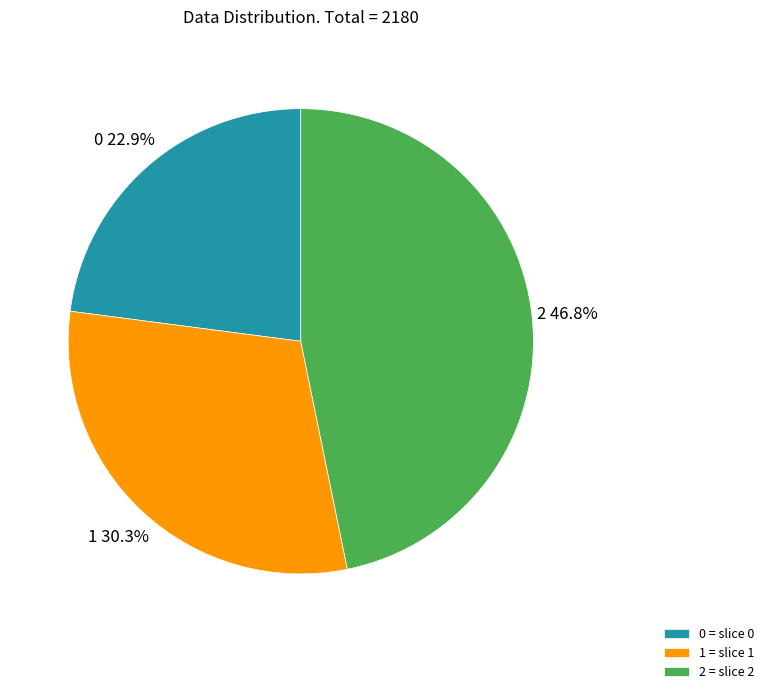

To the nearest percent, what is the average slice percentage?

33%